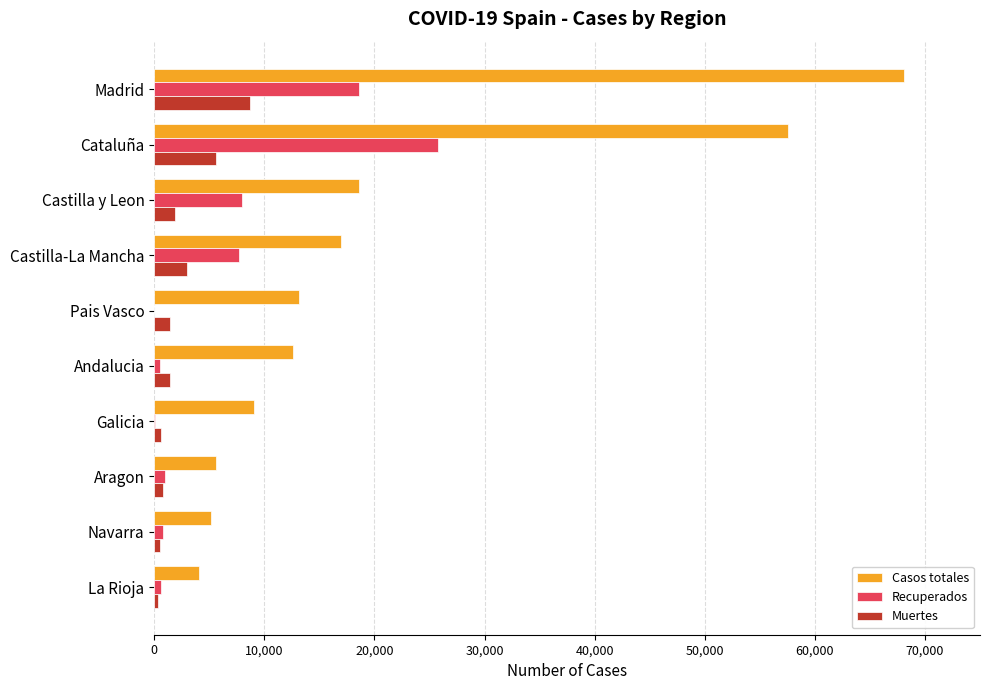

What is the maximum value for Muertes?

8691